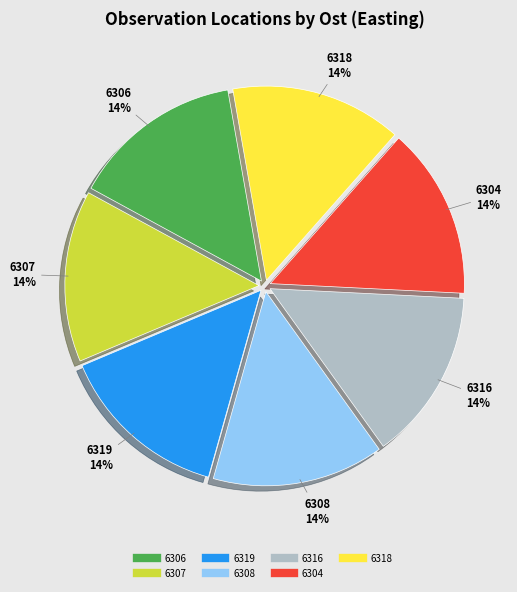

Does any single category account for the majority?

No